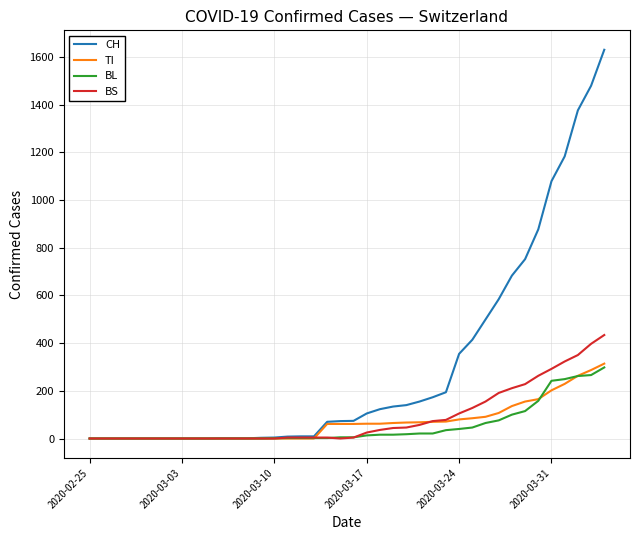

True or false: BL and TI intersect in this chart.

True